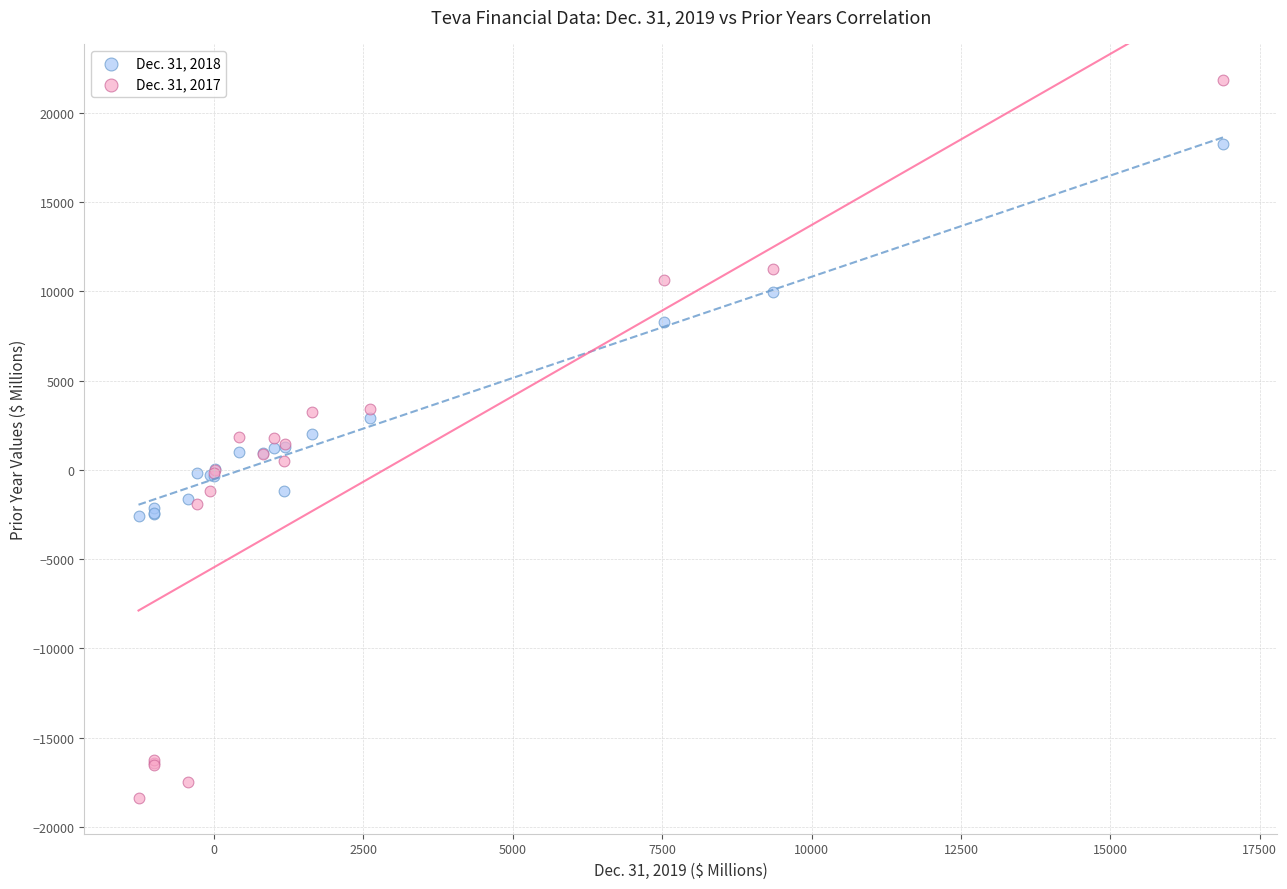

What is the X range (max minus min) for the scatter plot?

18152